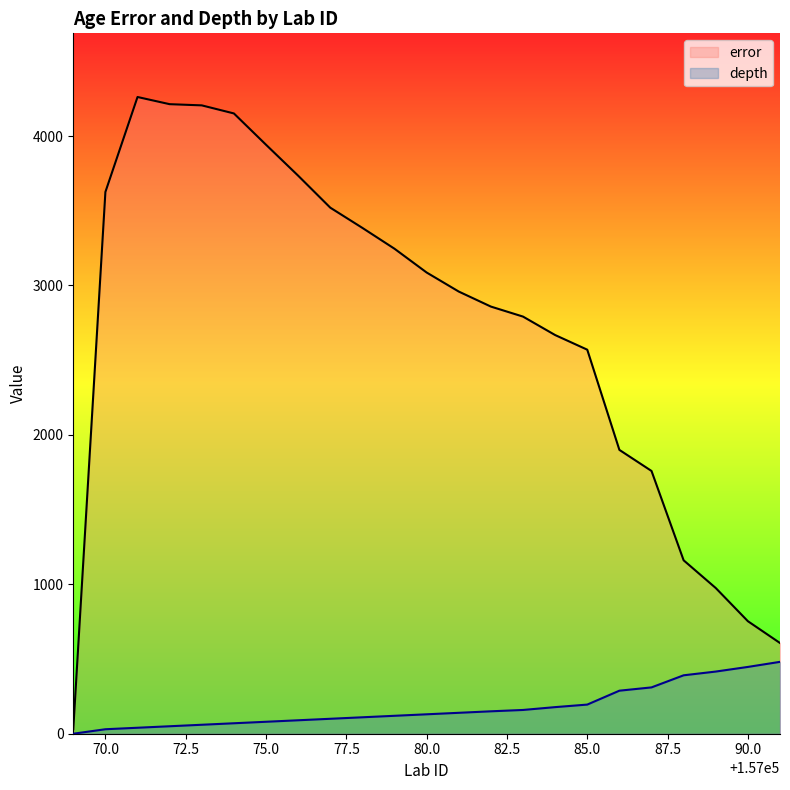

True or false: error and depth cross at least once.

False